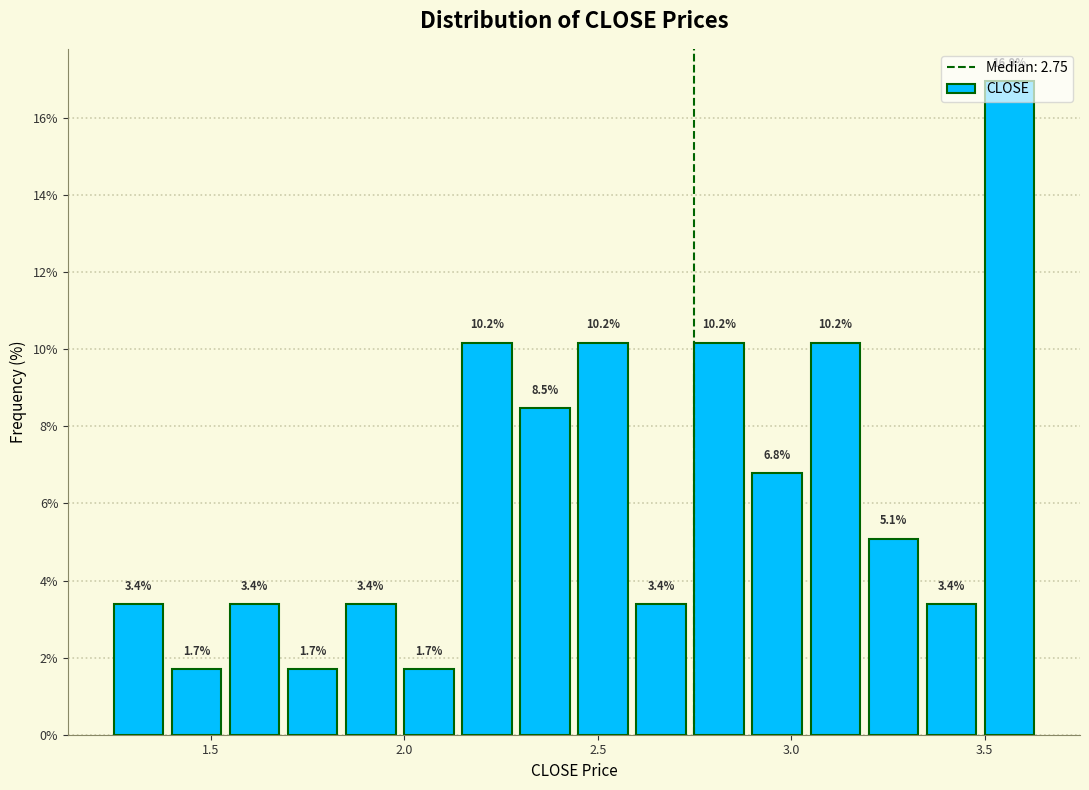

Read against the x-axis, roughly where is the centre of the tallest bar?

3.55